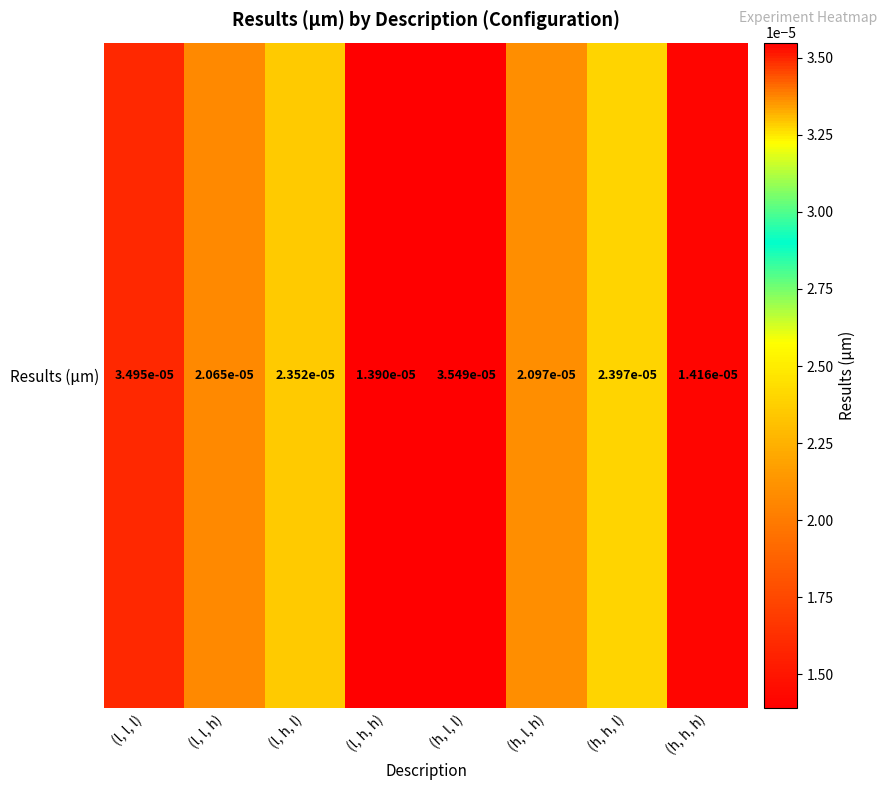

At which category does the chart reach its minimum across all series?

(l, h, h)